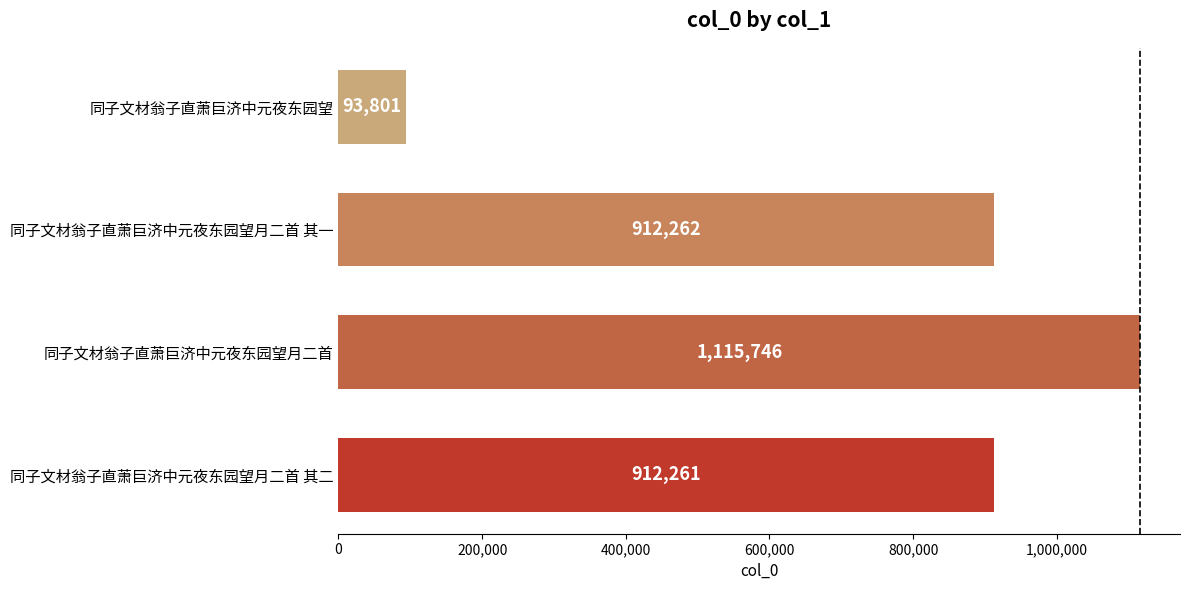

What is the sum of the values at 同子文材翁子直萧巨济中元夜东园望 and 同子文材翁子直萧巨济中元夜东园望月二首 其一?

1006063